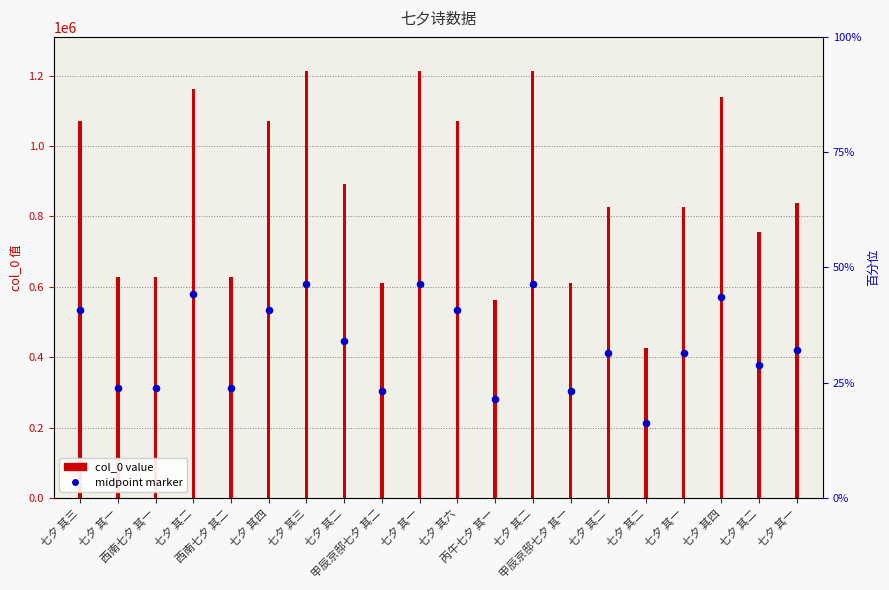

Is the value of midpoint marker at 丙午七夕 其一 greater than the value of col_0 value at 西南七夕 其一?

No